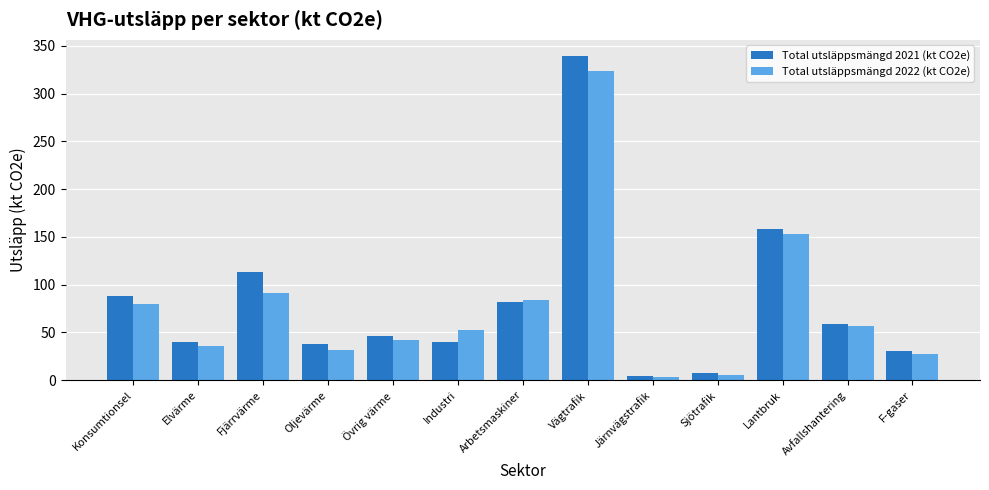

At which label is Total utsläppsmängd 2022 (kt CO2e) closest to 163?

Lantbruk